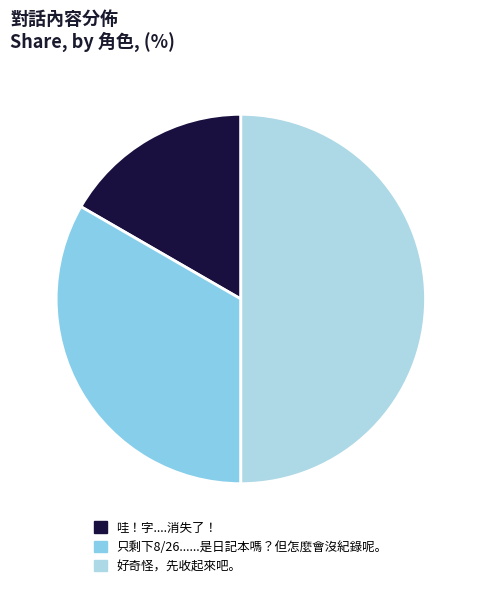

What percentage is NOT represented by 哇！字....消失了！?

83.3%